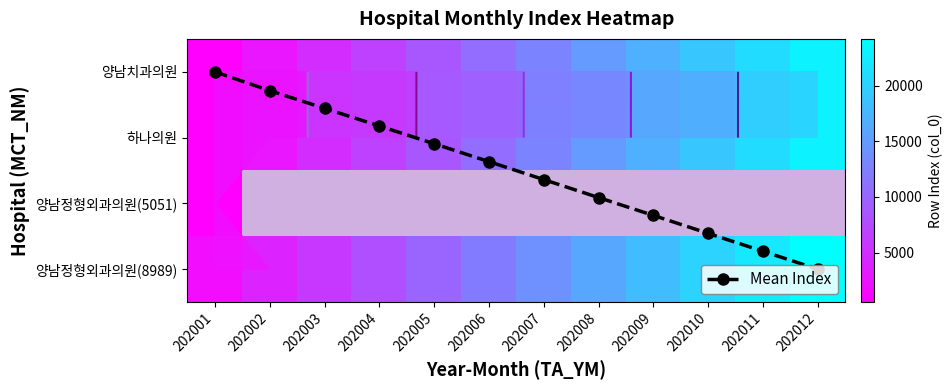

The 양남치과의원 series shows 1486.3 at 202002. True or false?

False